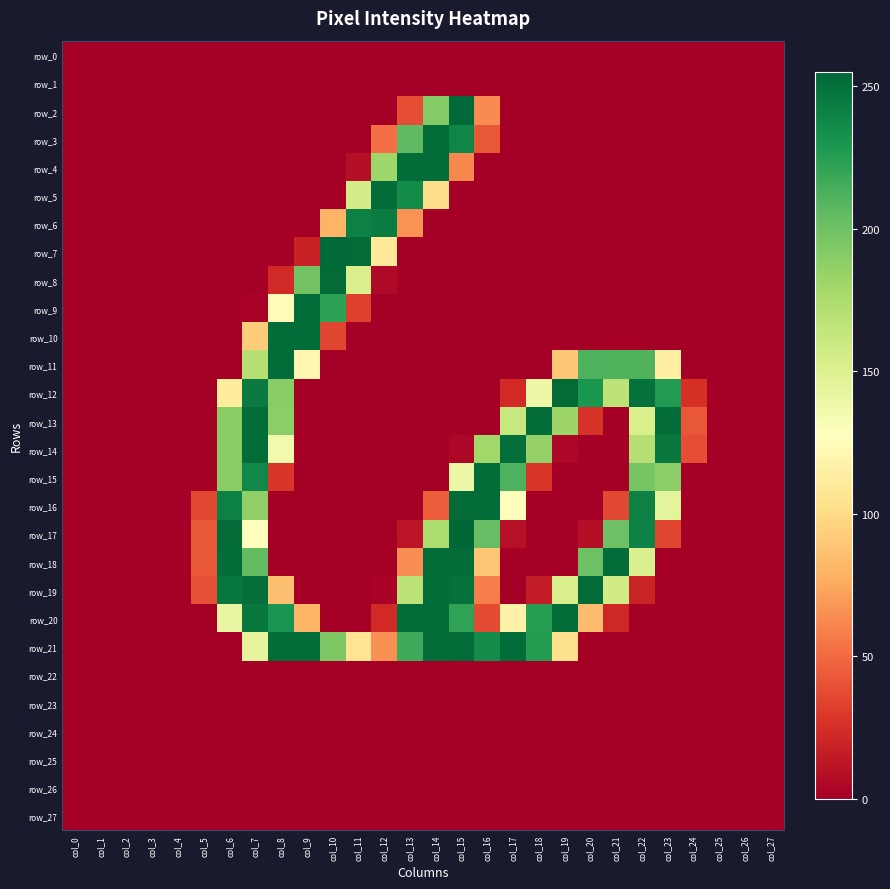

Where is row_1 nearest to the value 0?

col_0